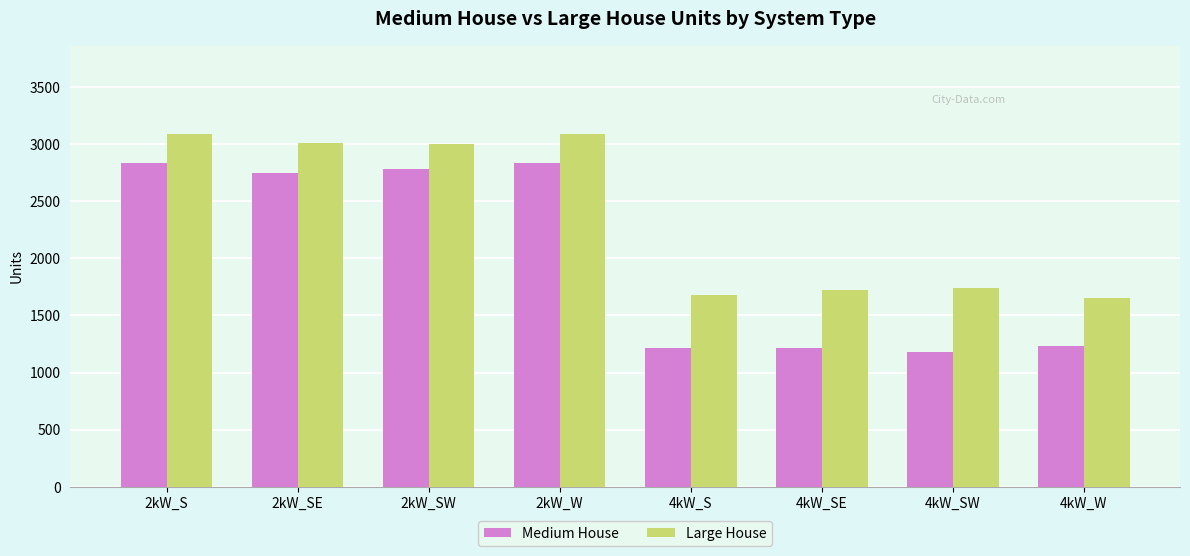

Which series has the largest range (max minus min)?

Medium House